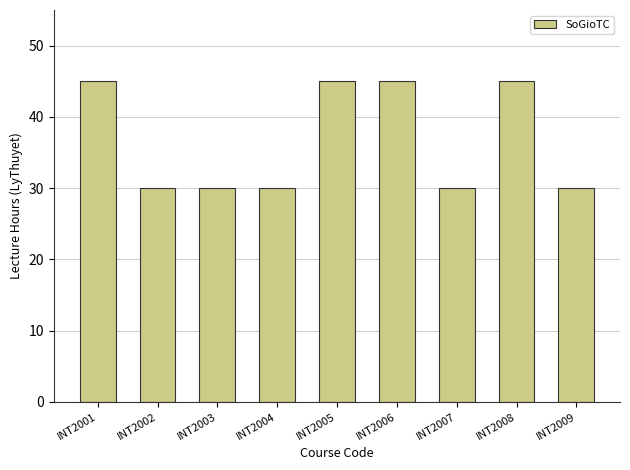

Reading left to right, list all the values displayed in this chart.

45	30	30	30	45	45	30	45	30